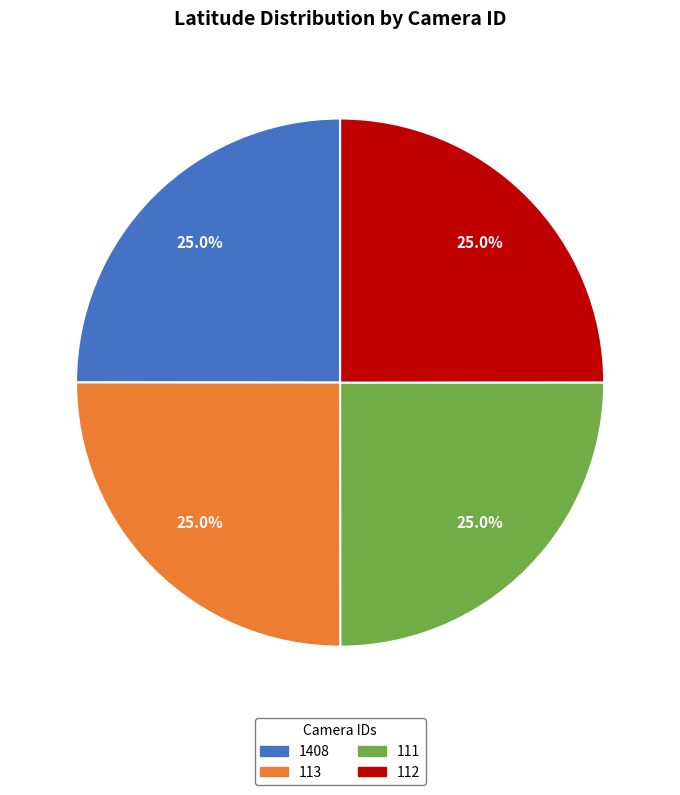

Is there a majority slice in this chart?

No